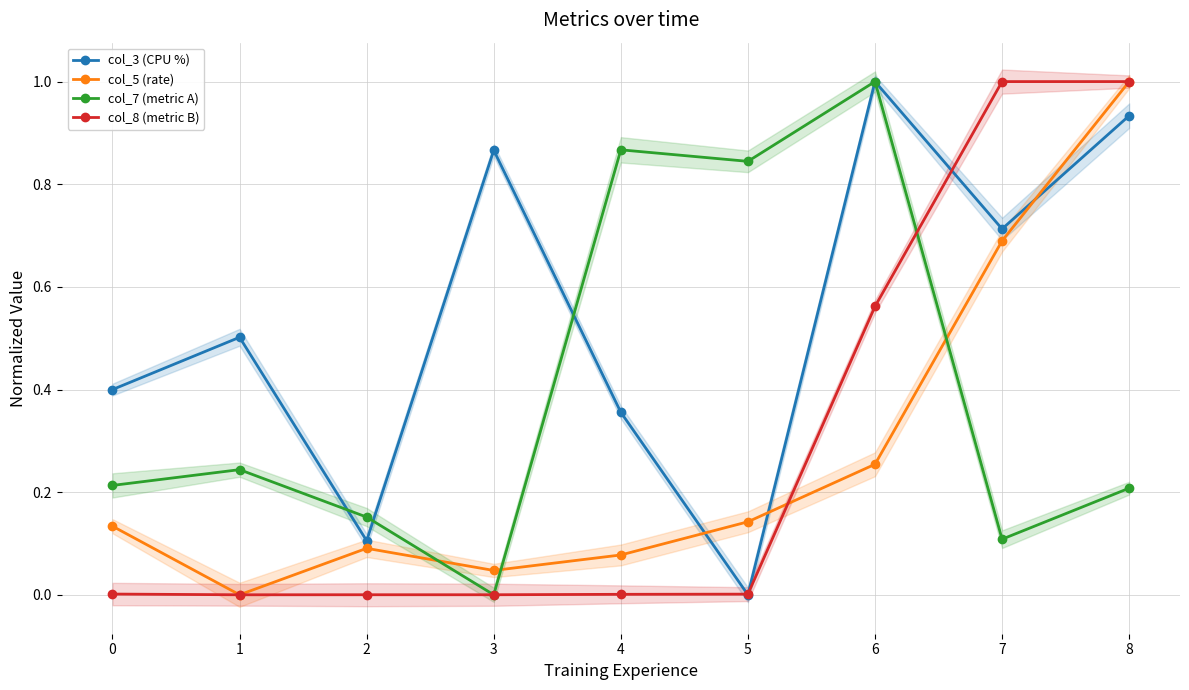

How many intersections are there between col_7 (metric A) and col_5 (rate)?

3